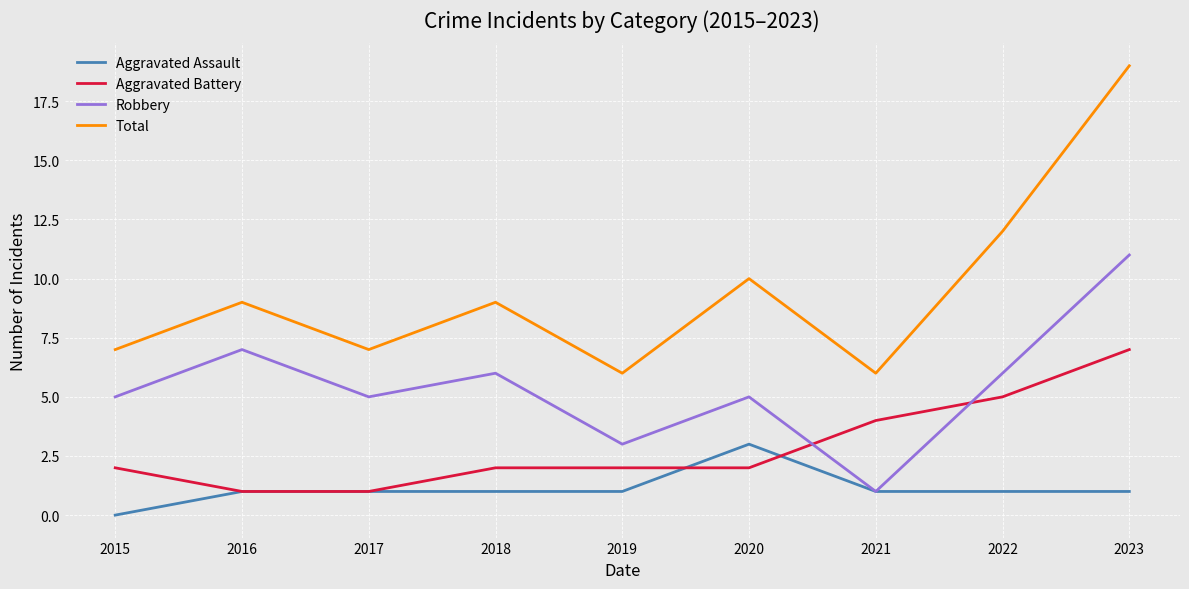

Reading left to right, list all the values displayed in this chart.

Aggravated Assault: 2015=0	2016=1	2017=1	2018=1	2019=1	2020=3	2021=1	2022=1	2023=1
Aggravated Battery: 2015=2	2016=1	2017=1	2018=2	2019=2	2020=2	2021=4	2022=5	2023=7
Robbery: 2015=5	2016=7	2017=5	2018=6	2019=3	2020=5	2021=1	2022=6	2023=11
Total: 2015=7	2016=9	2017=7	2018=9	2019=6	2020=10	2021=6	2022=12	2023=19